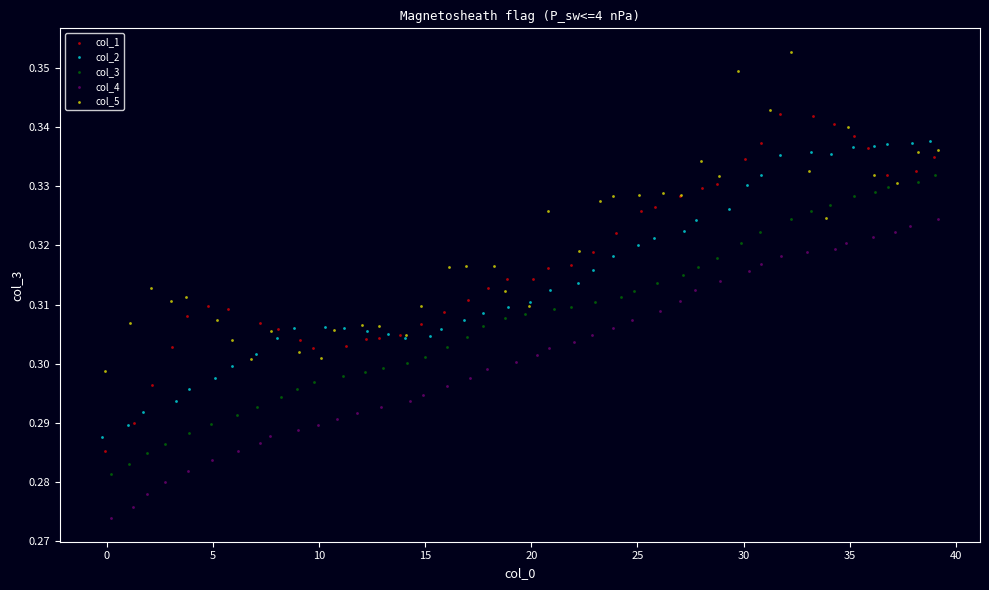

Which series contains the lowest Y value?

col_4